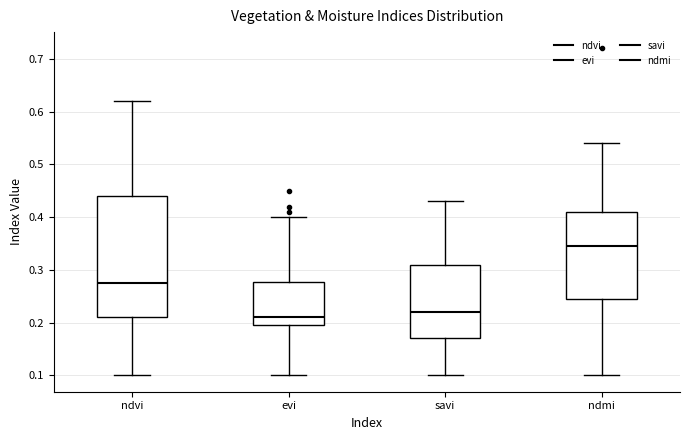

Reading left to right, transcribe this box plot: for each box, give where its median line is, the range the box spans, and where its two whiskers end, as read against the y-axis. The values are not printed on the chart, so give them approximately, as read against the axis.

ndvi: median 0.28, box 0.21 to 0.44, whiskers 0.10 to 0.62
evi: median 0.21, box 0.20 to 0.28, whiskers 0.10 to 0.40
savi: median 0.22, box 0.17 to 0.31, whiskers 0.10 to 0.43
ndmi: median 0.35, box 0.25 to 0.41, whiskers 0.10 to 0.54